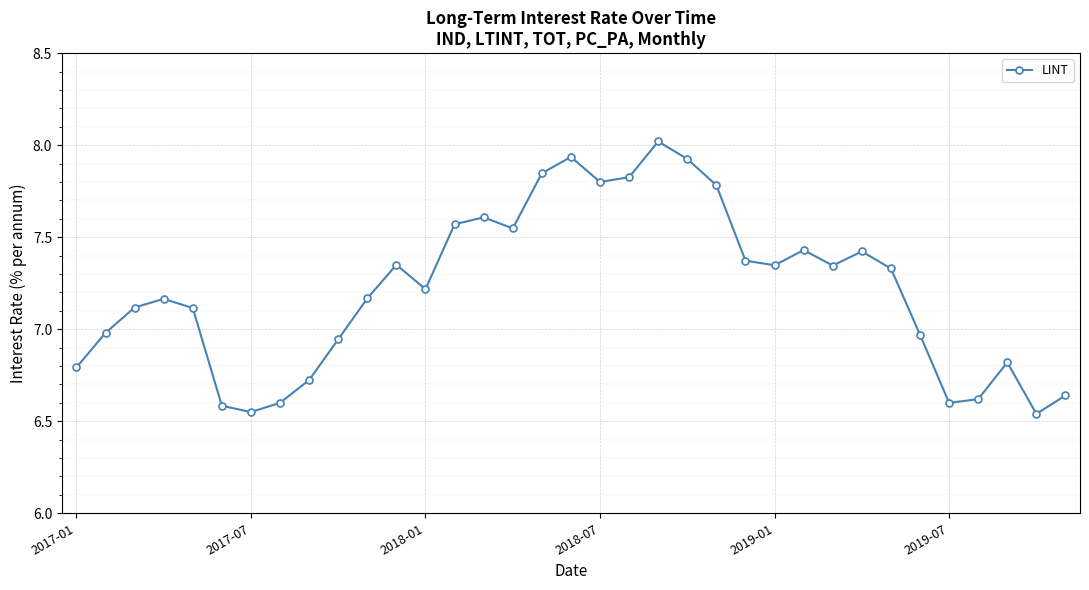

What is the maximum value shown in the chart?

8.0